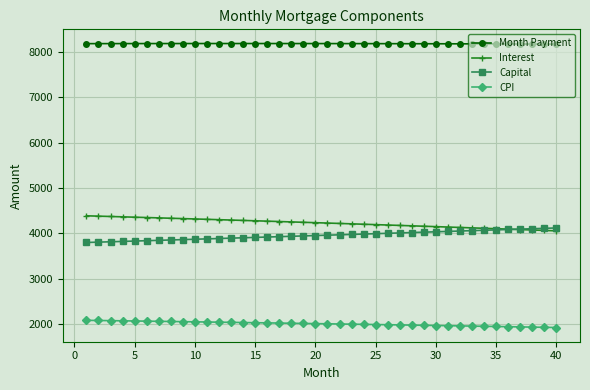

How many values in the Capital series exceed 3957?

20